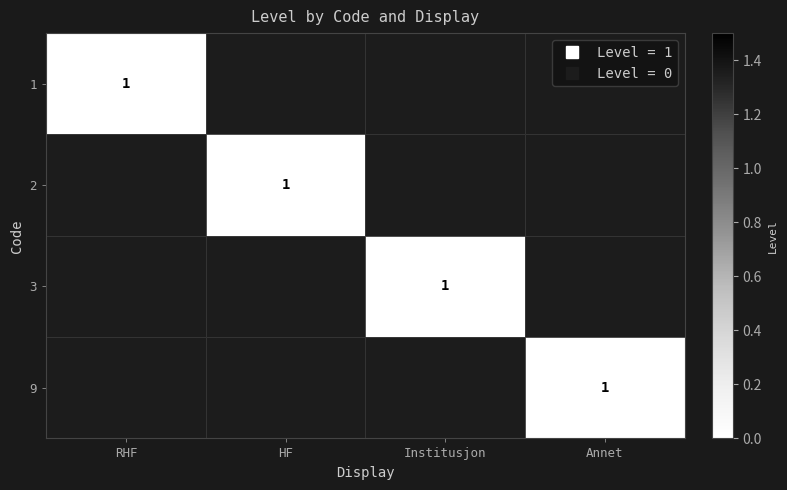

Which category has the highest value across all series?

RHF